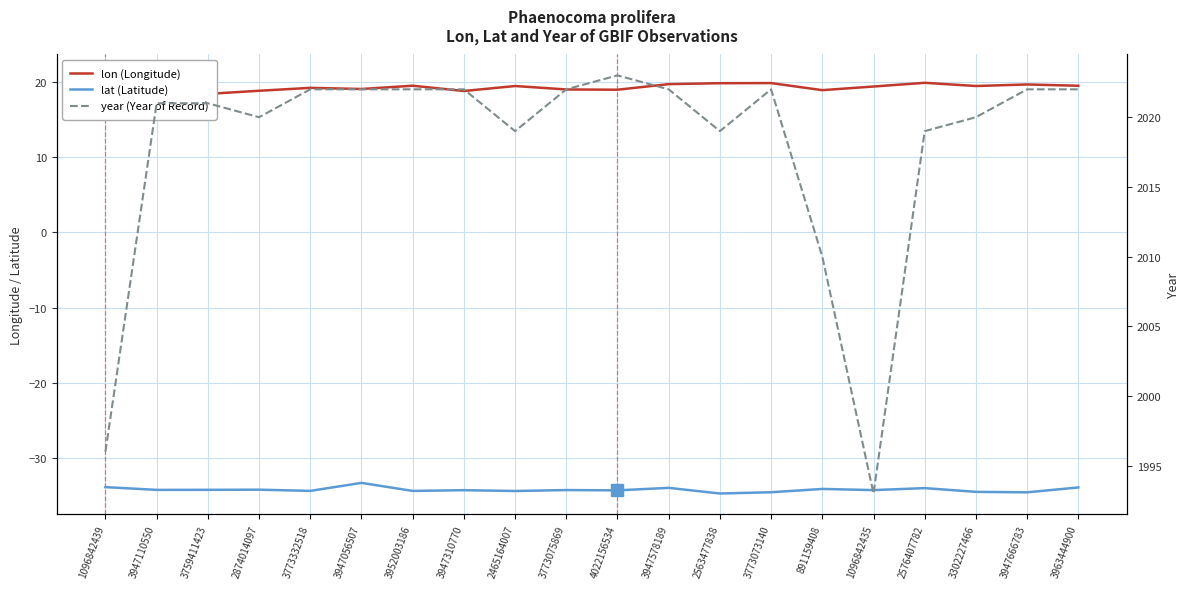

True or false: lon and year cross at least once.

False